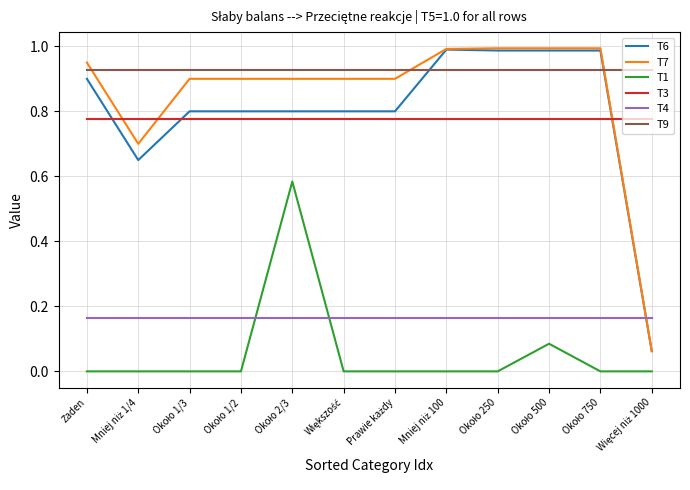

True or false: T6 and T9 intersect in this chart.

True